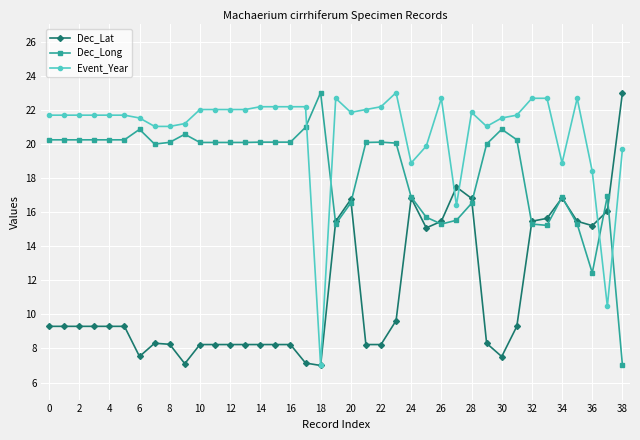

After their last crossing, which series has the higher values: Event_Year or Dec_Long?

Event_Year